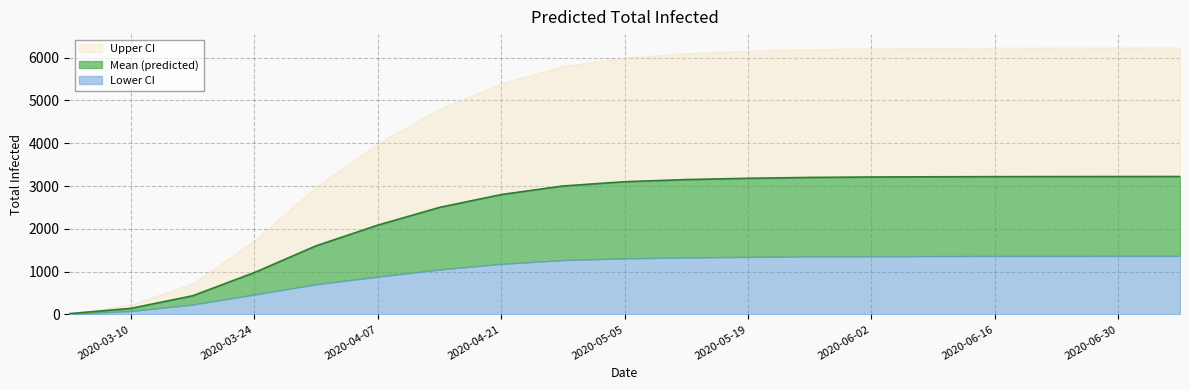

Reading right to left, extract all data points from this chart.

predicted_total_infected_mean: 3222	3221	3220	3218	3215	3210	3200	3180	3150	3100	3000	2800	2500	2086	1603	978	436	142	18
predicted_total_infected_lower: 1368	1367	1366	1365	1363	1360	1355	1345	1330	1310	1270	1180	1050	883	705	466	232	80	10
predicted_total_infected_upper: 6236	6235	6233	6230	6225	6215	6195	6160	6100	6000	5800	5400	4800	3995	2983	1727	727	232	29